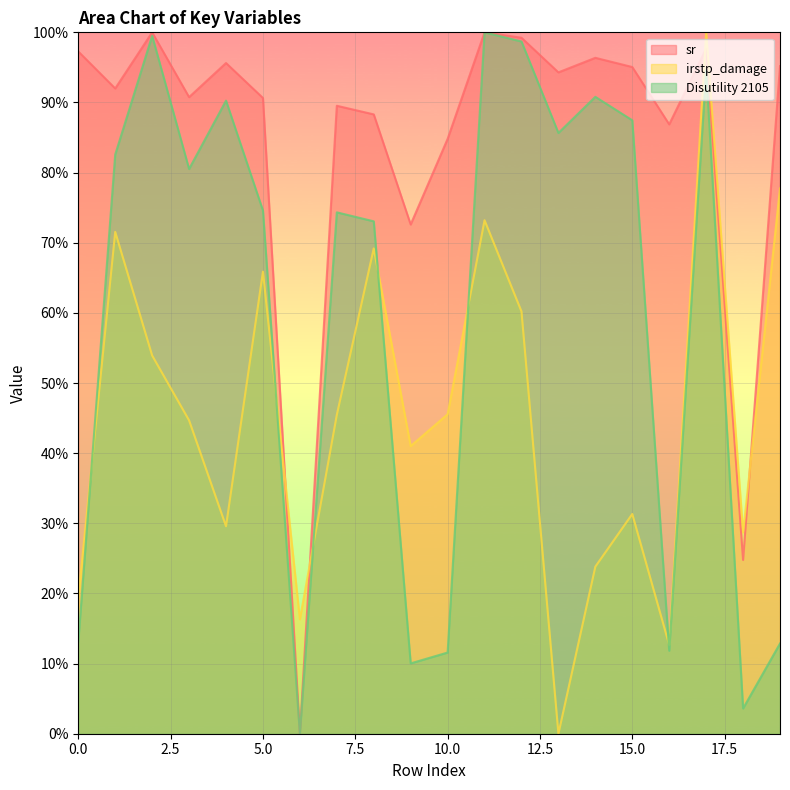

Reading right to left, list all the values displayed in this chart.

sr: 19=95.2	18=24.8	17=97.7	16=86.9	15=95.1	14=96.4	13=94.3	12=99.2	11=100.0	10=84.8	9=72.6	8=88.3	7=89.5	6=0.0	5=90.6	4=95.6	3=90.8	2=100.0	1=92.0	0=97.3
irstp_damage: 19=77.7	18=28.7	17=100.0	16=12.7	15=31.3	14=23.8	13=0.0	12=60.2	11=73.2	10=45.5	9=41.0	8=69.2	7=45.5	6=16.3	5=65.9	4=29.6	3=44.7	2=53.9	1=71.6	0=19.4
Disutility 2105: 19=12.9	18=3.6	17=94.6	16=11.8	15=87.5	14=90.8	13=85.7	12=98.7	11=100.0	10=11.6	9=10.0	8=73.1	7=74.3	6=0.0	5=74.6	4=90.3	3=80.5	2=99.5	1=82.6	0=13.1